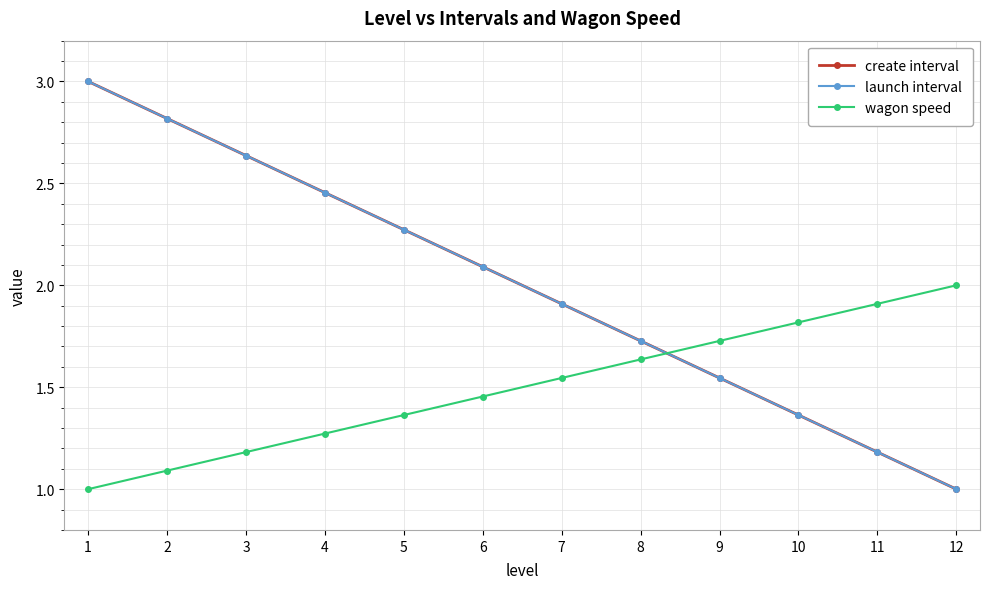

Is the value of create interval at 2 greater than the value of wagon speed at 1?

Yes